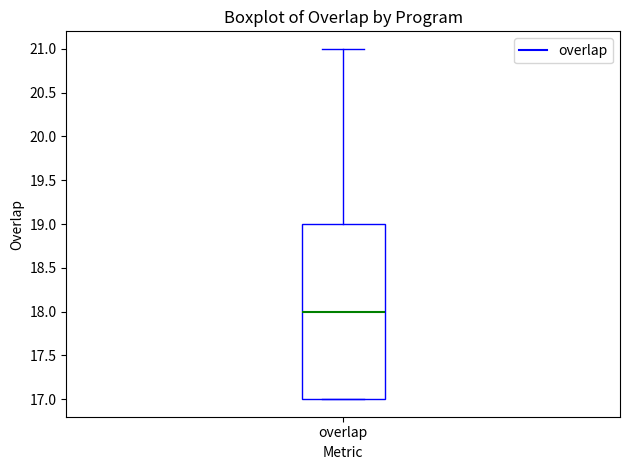

Transcribe this box plot: give where the median line is, the range the box spans, and where the two whiskers end, as read against the y-axis. The values are not printed on the chart, so give them approximately, as read against the axis.

median 18, box 17 to 19, whiskers 17 to 21